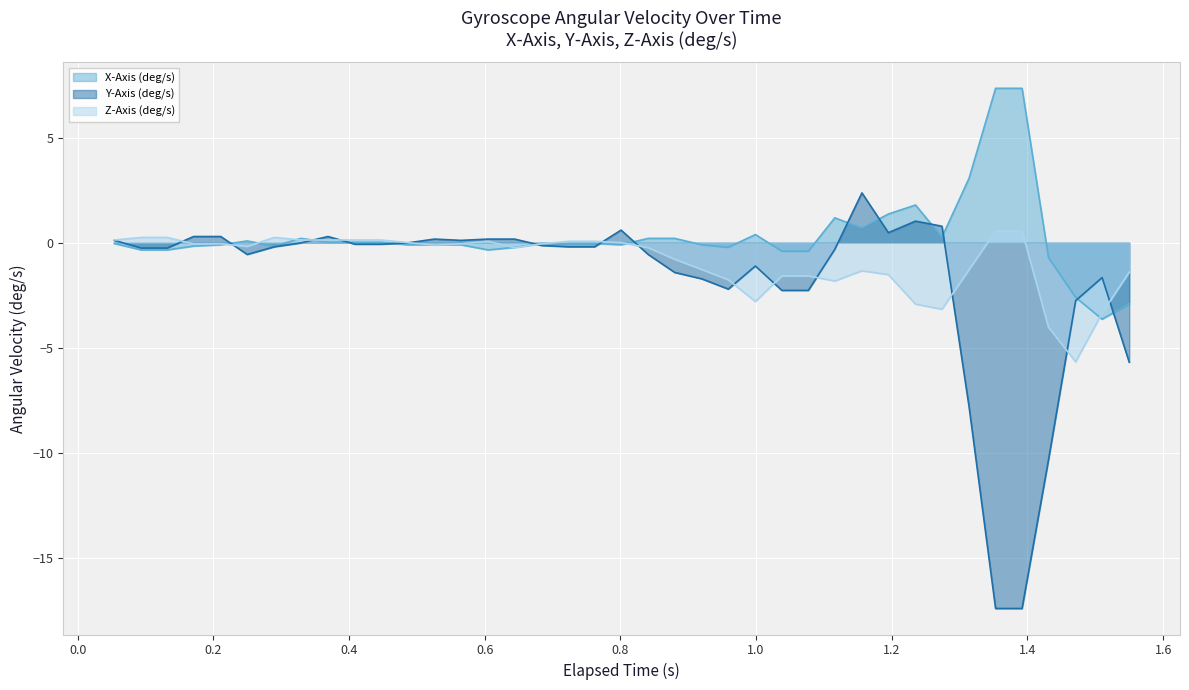

Which series has the widest spread of values?

Y-Axis (deg/s)